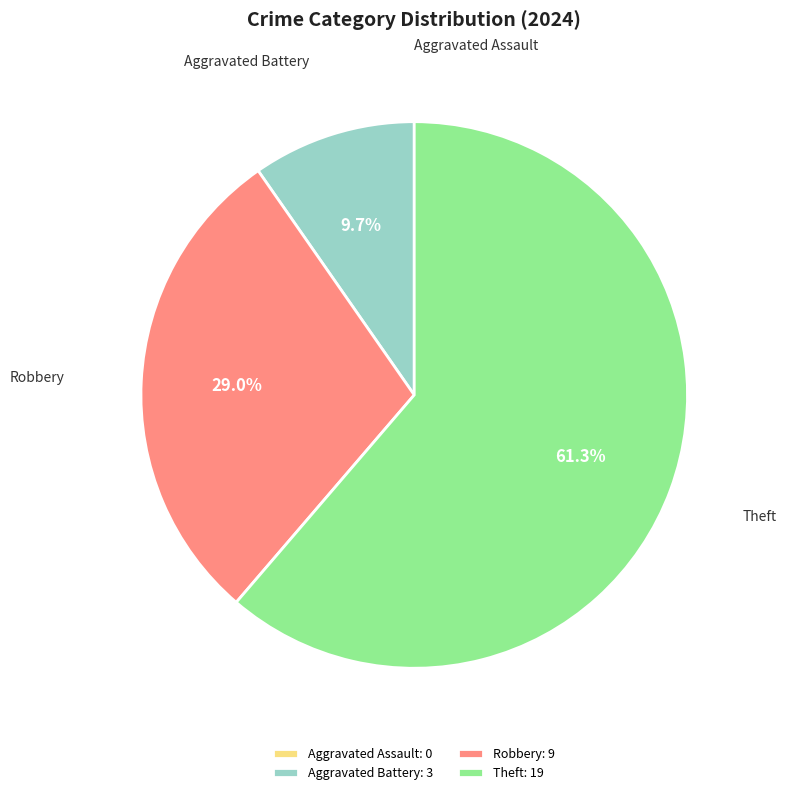

The Aggravated Battery slice represents 10% of the pie. True or false?

True